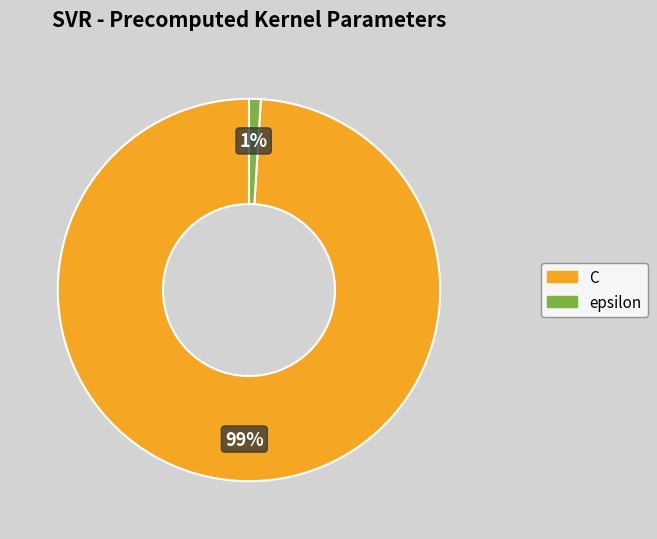

Does C account for over 50% of the chart?

Yes